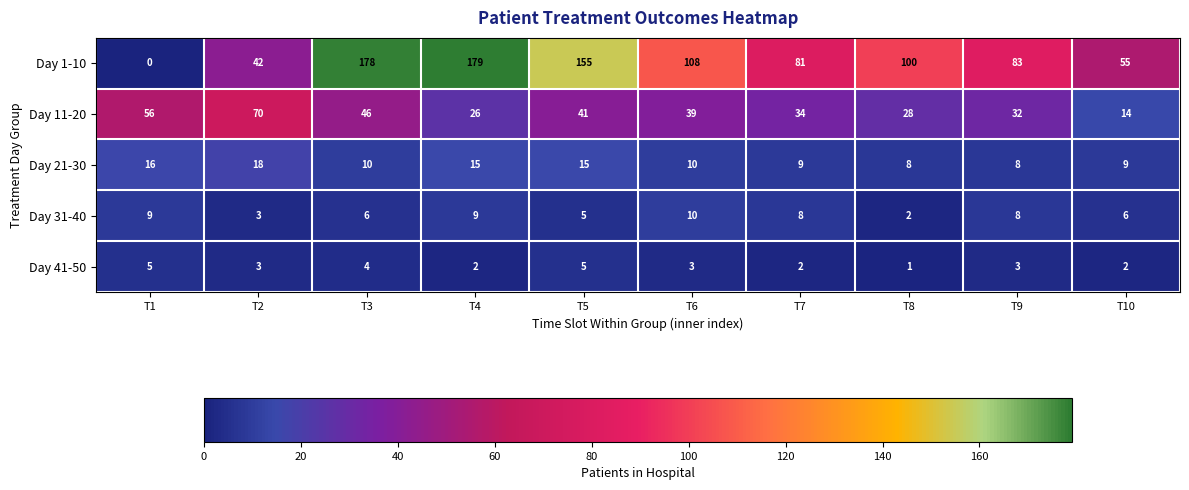

List the series in order of their peak value, lowest first.

Day 41-50, Day 31-40, Day 21-30, Day 11-20, Day 1-10